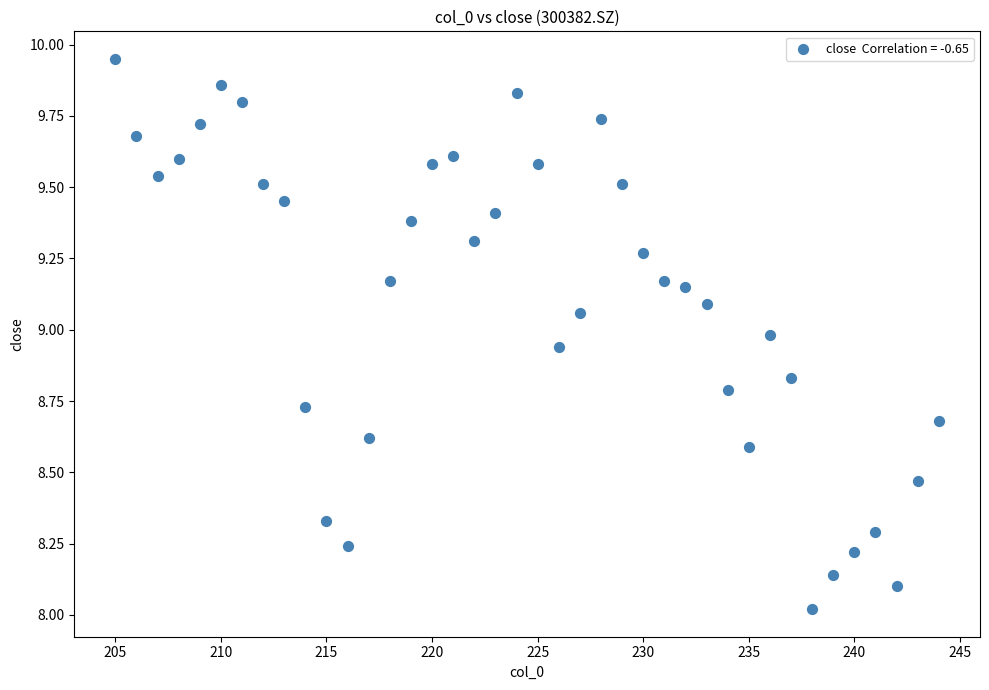

What is the range of X values (max minus min)?

39.0